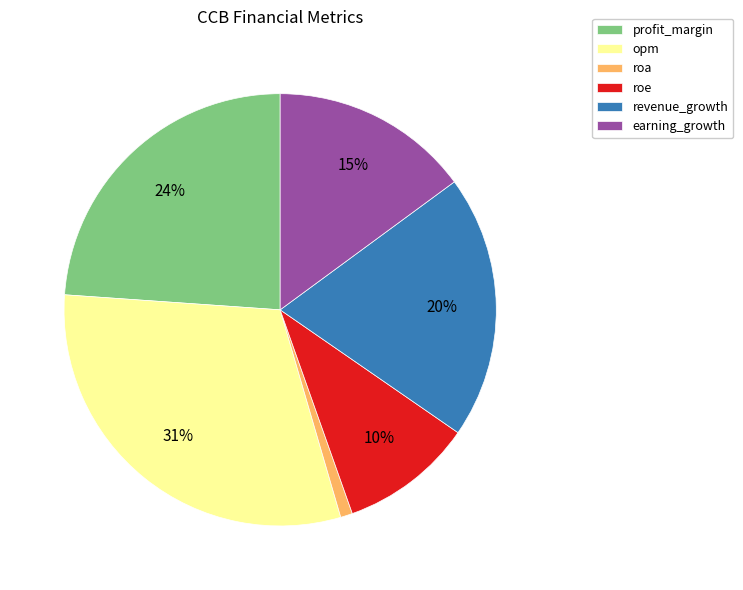

Is there a majority slice in this chart?

No